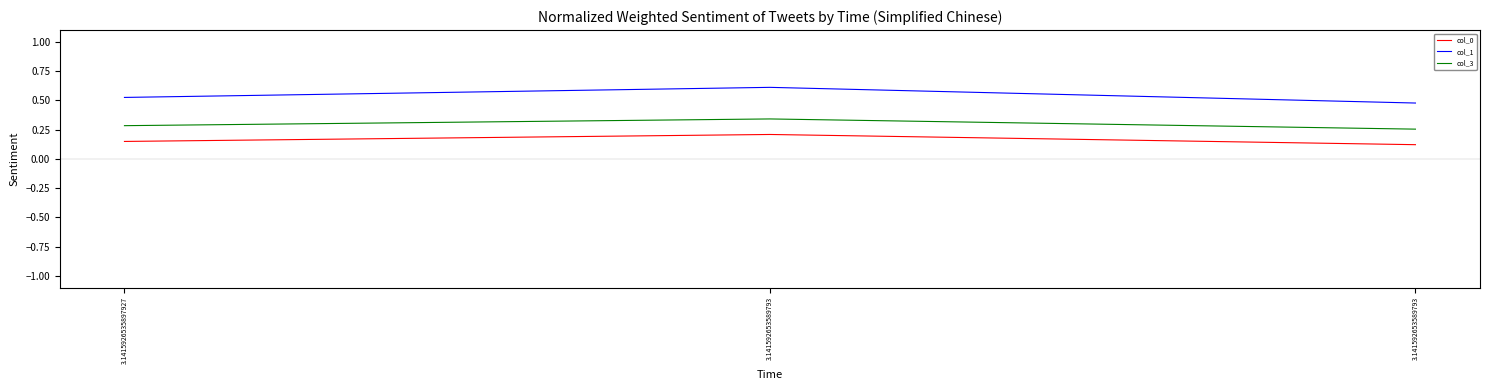

Count the number of categories in the chart.

3